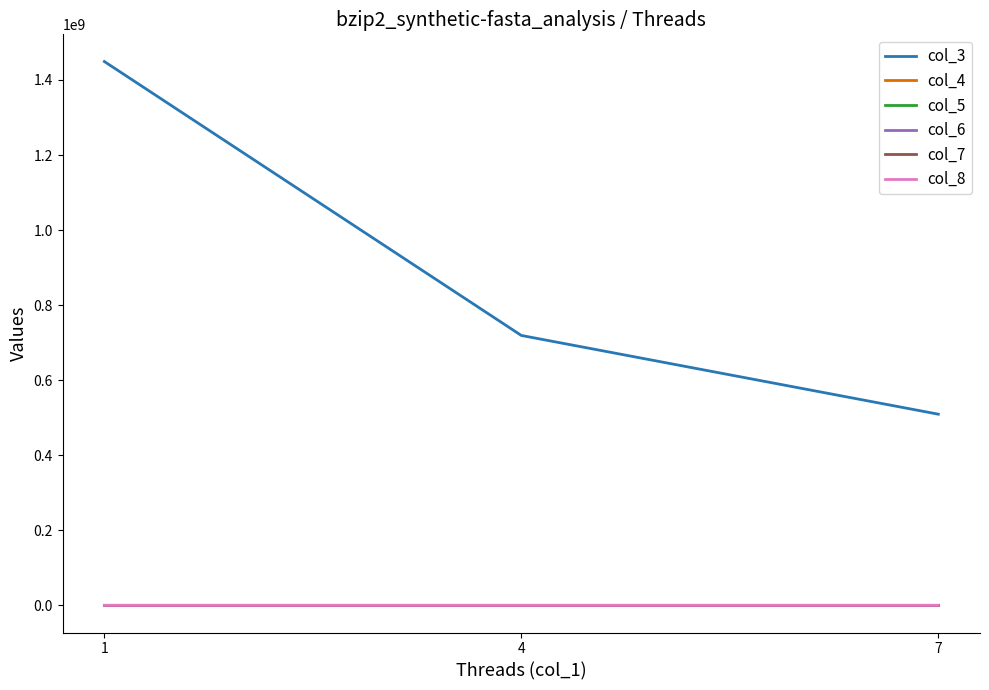

How many distinct data groups are displayed?

6